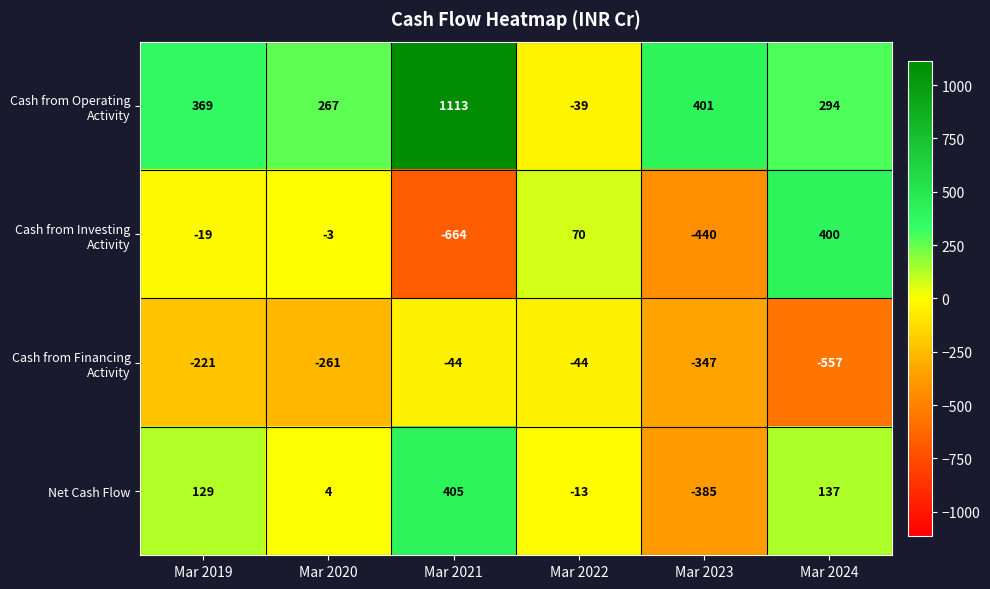

Count the number of data series in this chart.

4